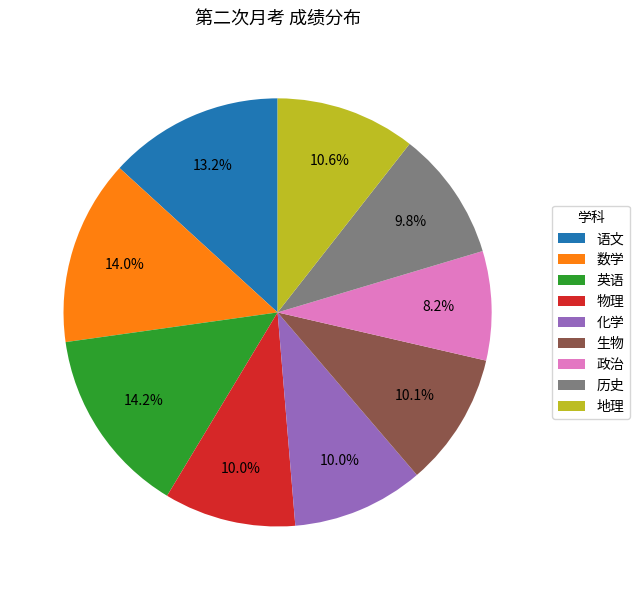

The 地理 slice represents 11% of the pie. True or false?

True